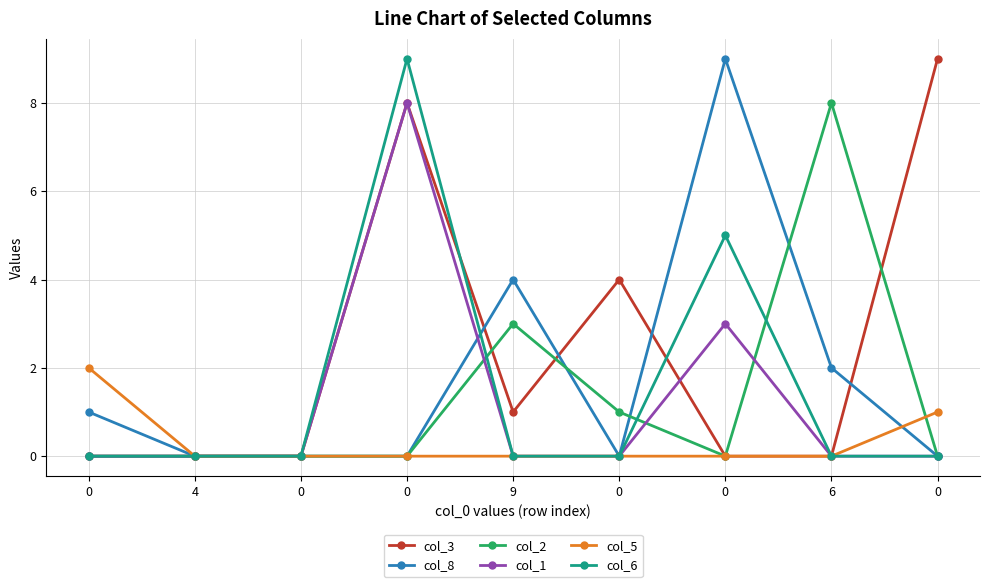

What is the approximate value of col_8 at 0?

1